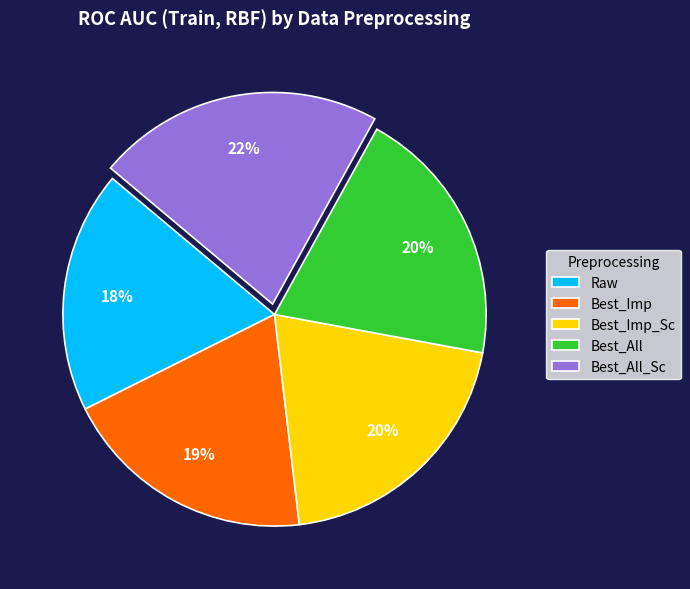

Count the number of slices in the pie.

5